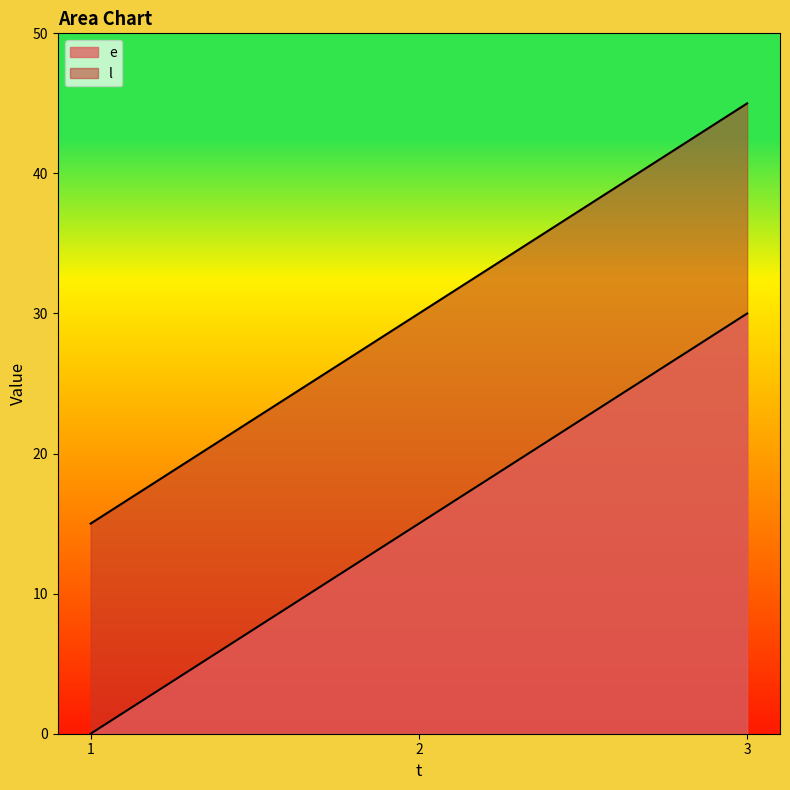

The value of l at 1 is 24. True or false?

False